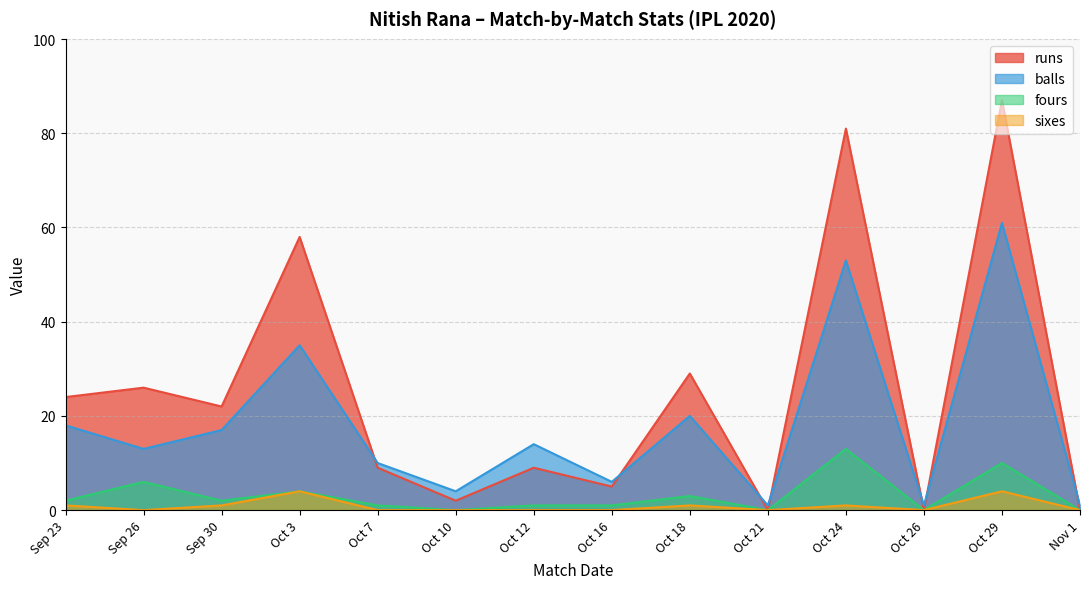

What is the spread (max minus min) of values at Oct 12?

14